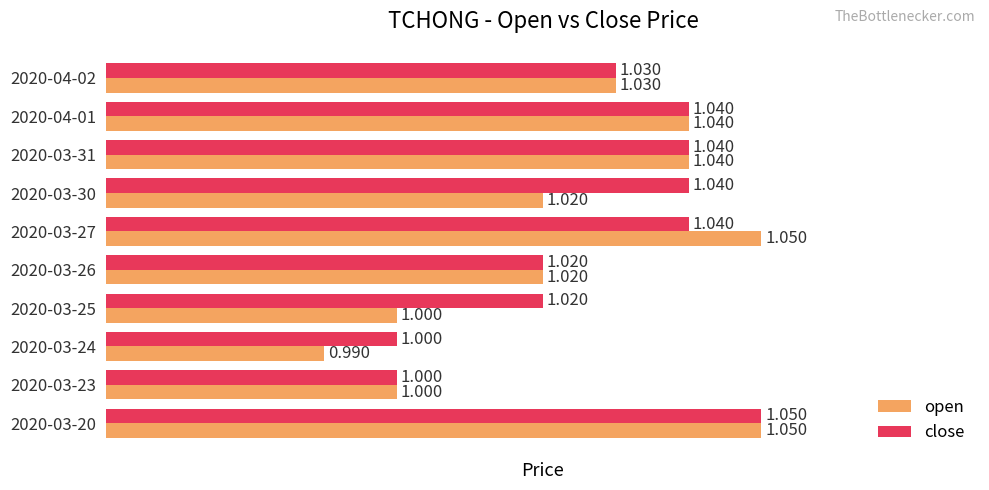

Is the value of open at 2020-03-31 greater than the value of close at 2020-03-24?

Yes